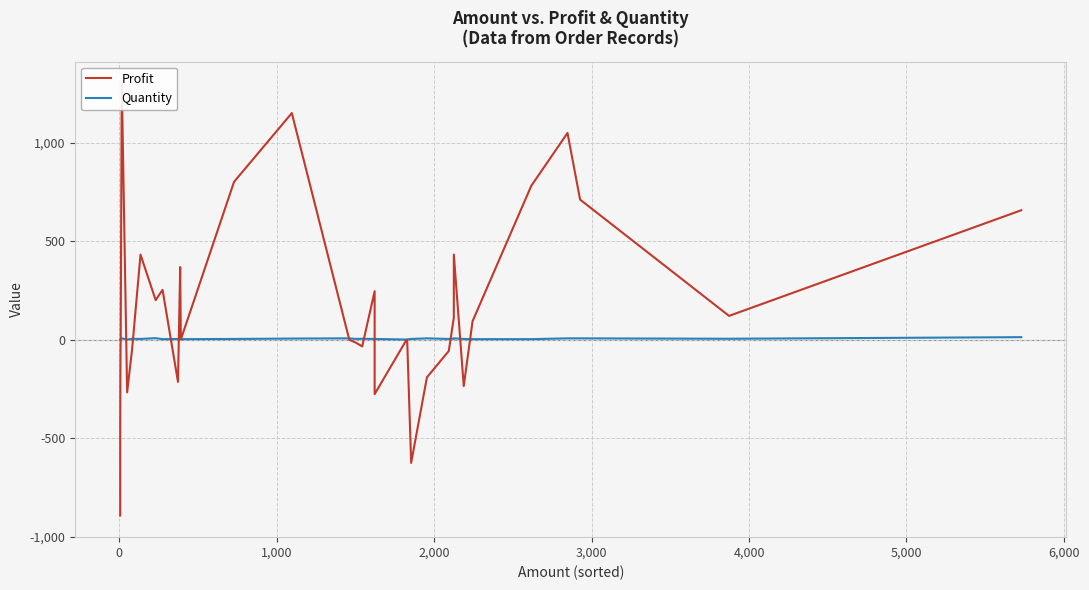

What is the difference between the maximum and second lowest values in the Profit series?

1927